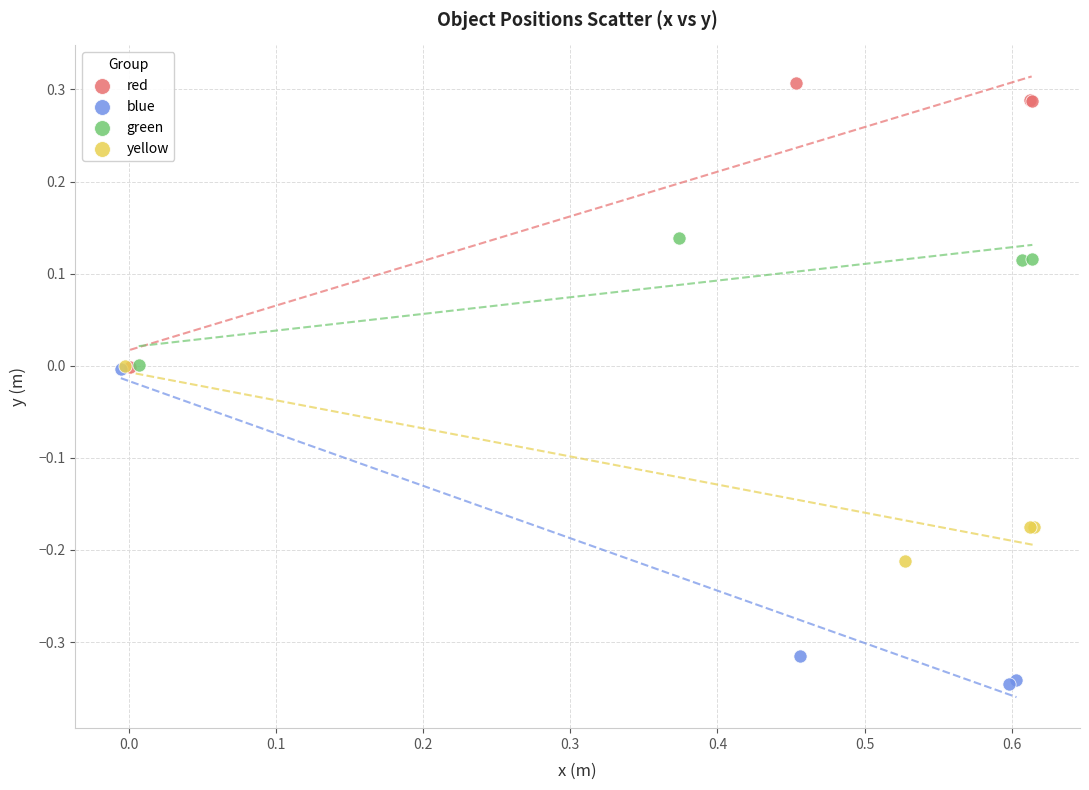

Which series contains the highest Y value?

red